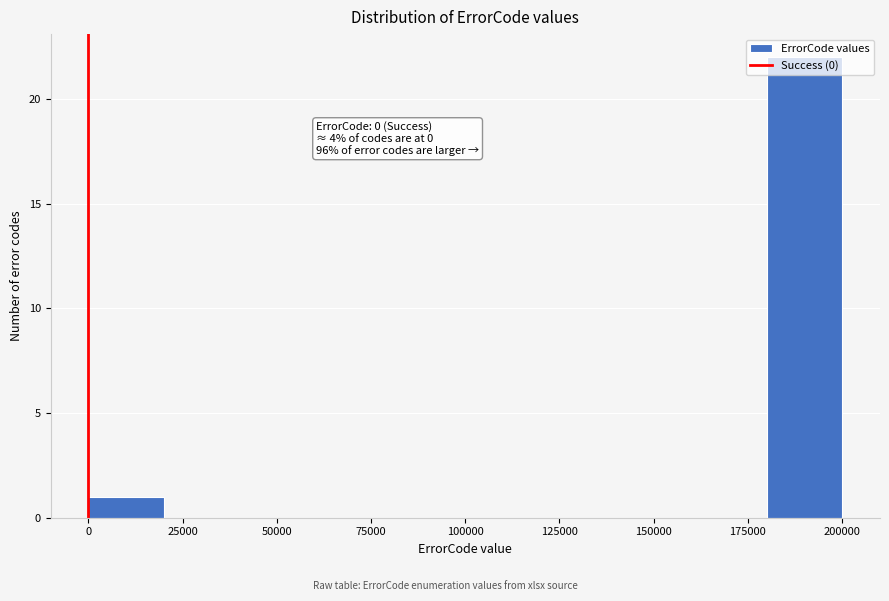

Over which range of the x-axis is the bar tallest?

180000 to 200000